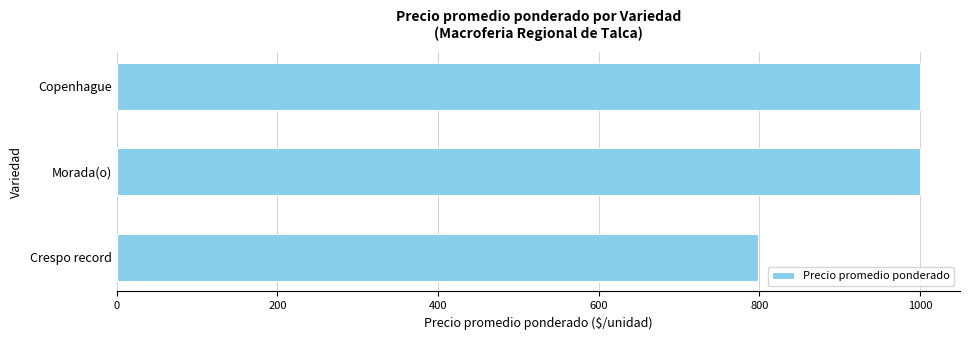

What is the average value?

932.9